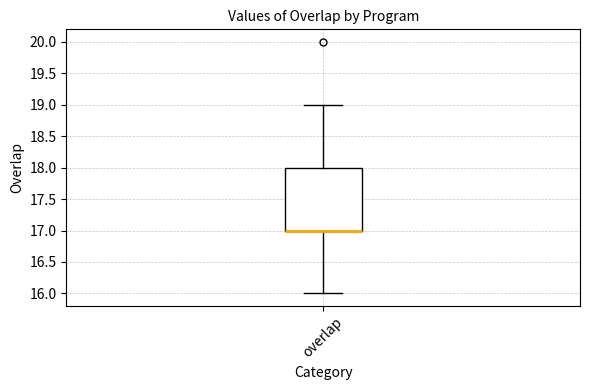

Transcribe this box plot: give where the median line is, the range the box spans, and where the two whiskers end, as read against the y-axis. The values are not printed on the chart, so give them approximately, as read against the axis.

median 17 (drawn on the box's lower edge), box 17 to 18, whiskers 16 to 19